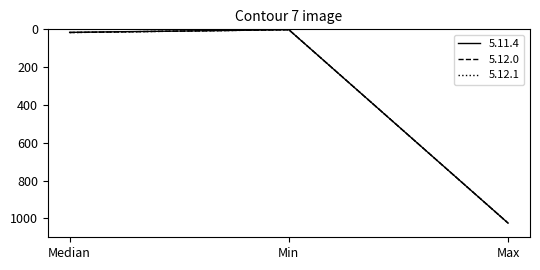

What is the difference between the 5.12.1 values at Median and Min?

15